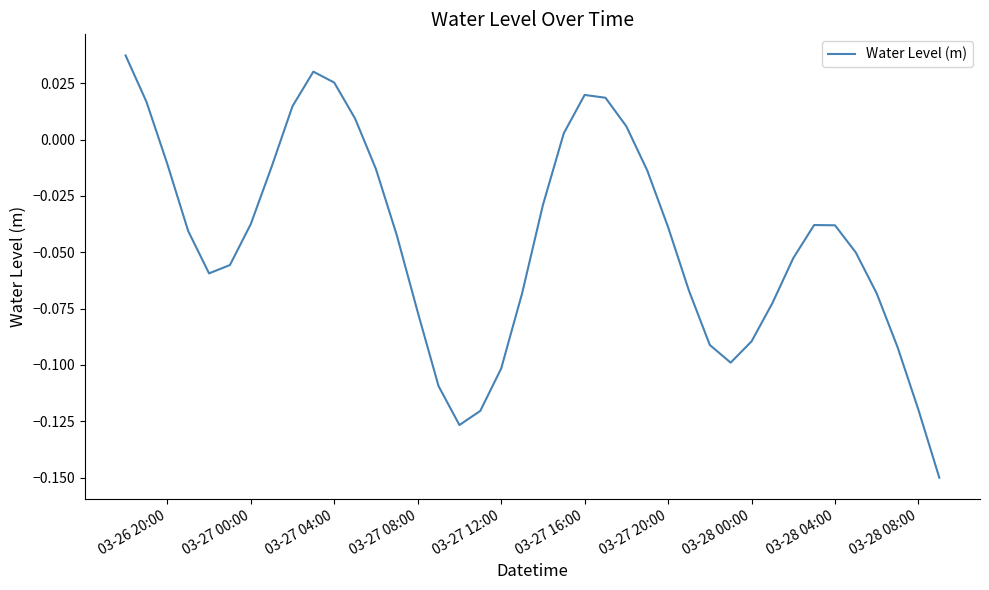

Does the chart have visible grid lines?

No